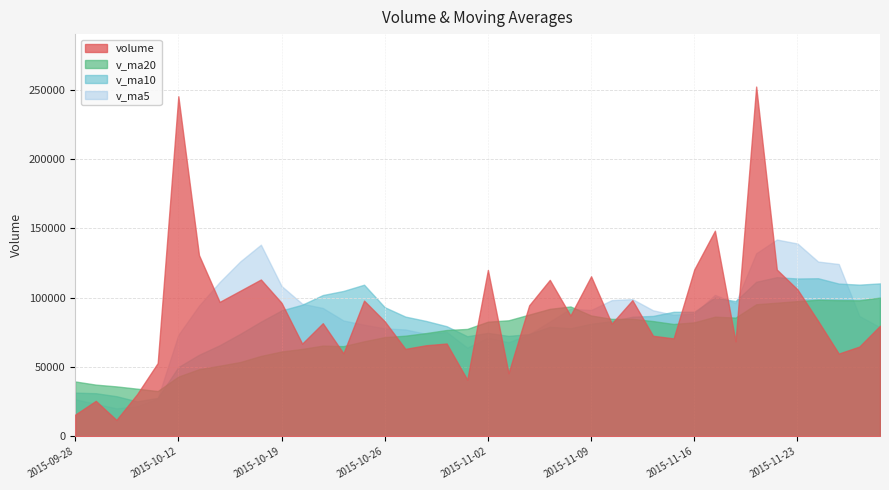

What is the average value of the v_ma10 series?

81753.1